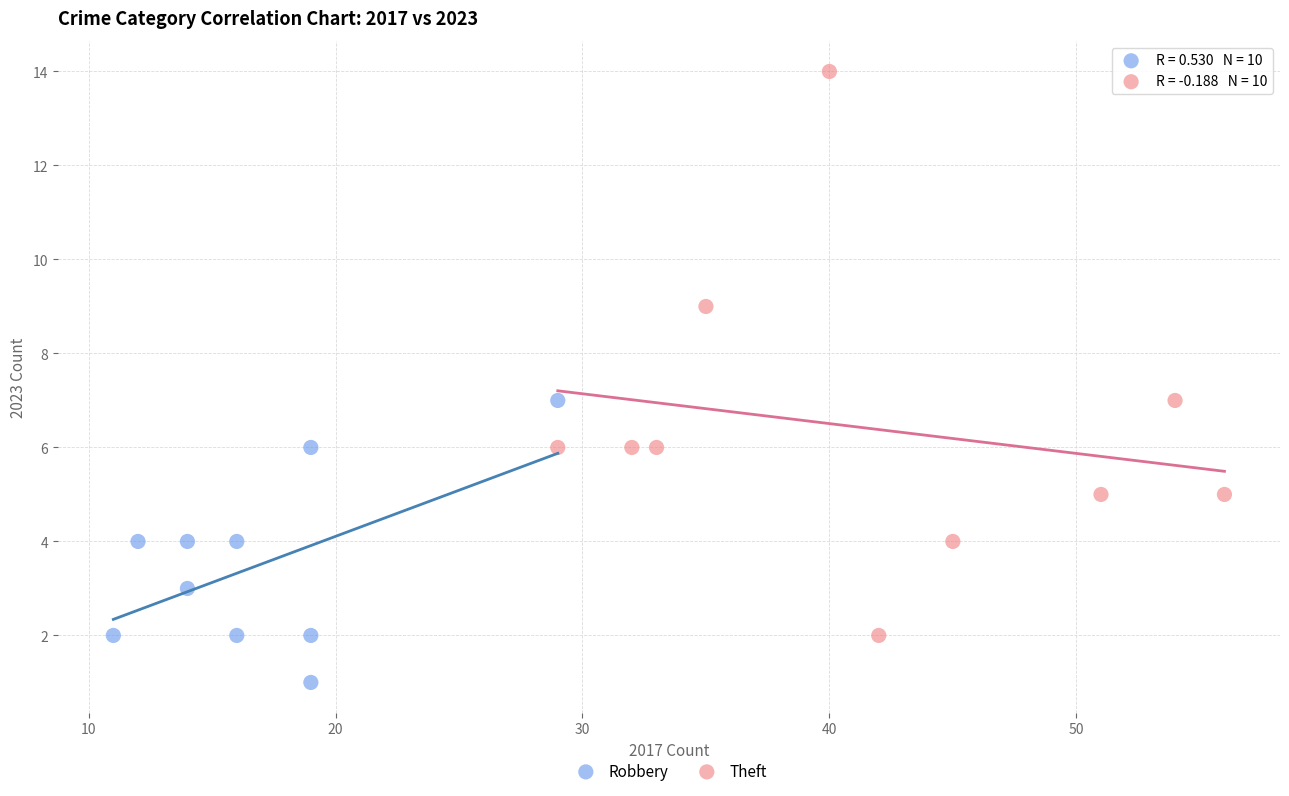

Which series has the widest spread of Y values?

Theft